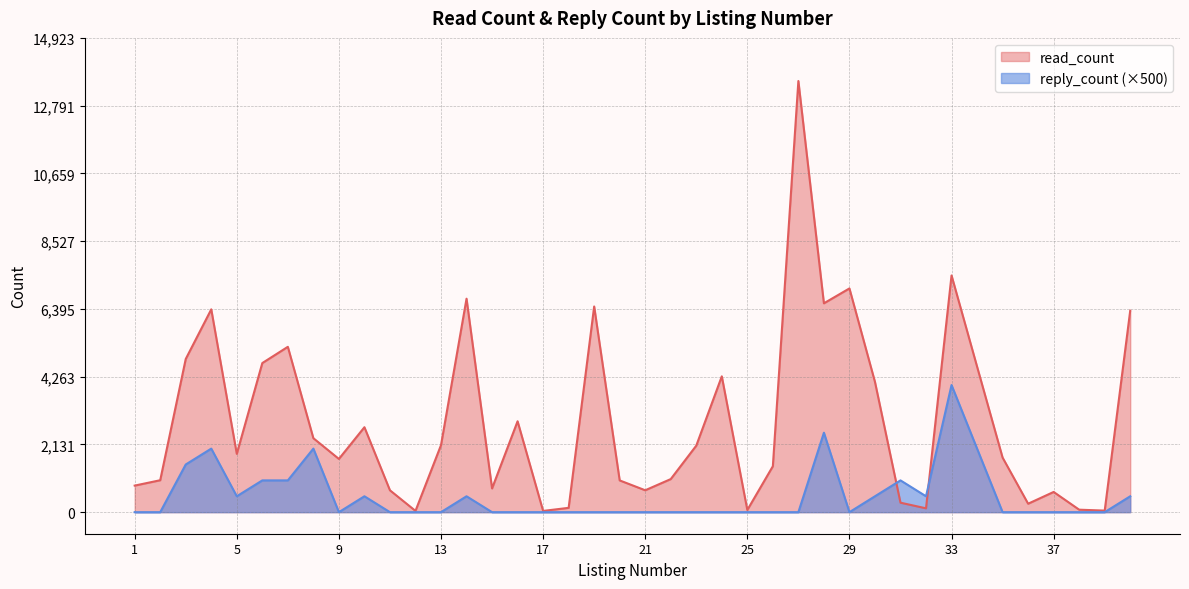

What are all the series names shown in the legend?

read_count, reply_count (×500)